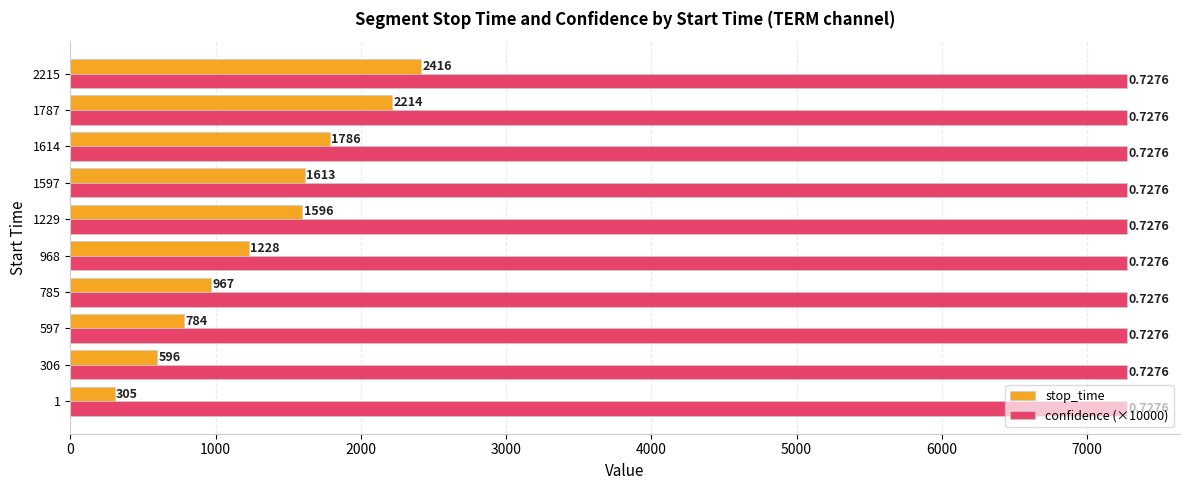

Rank the series by their maximum value, from lowest to highest.

stop_time, confidence (×10000)